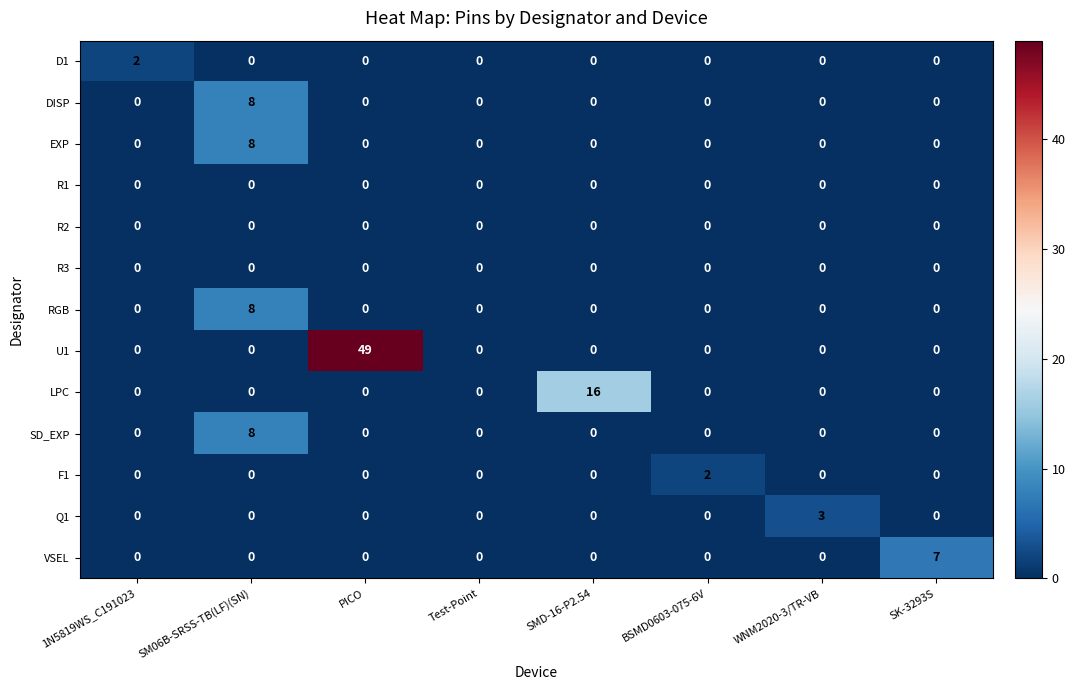

What is the sum of all EXP values?

8